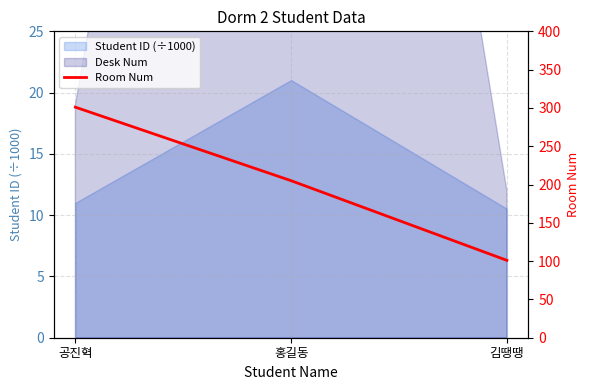

How many values exceed 205?

1